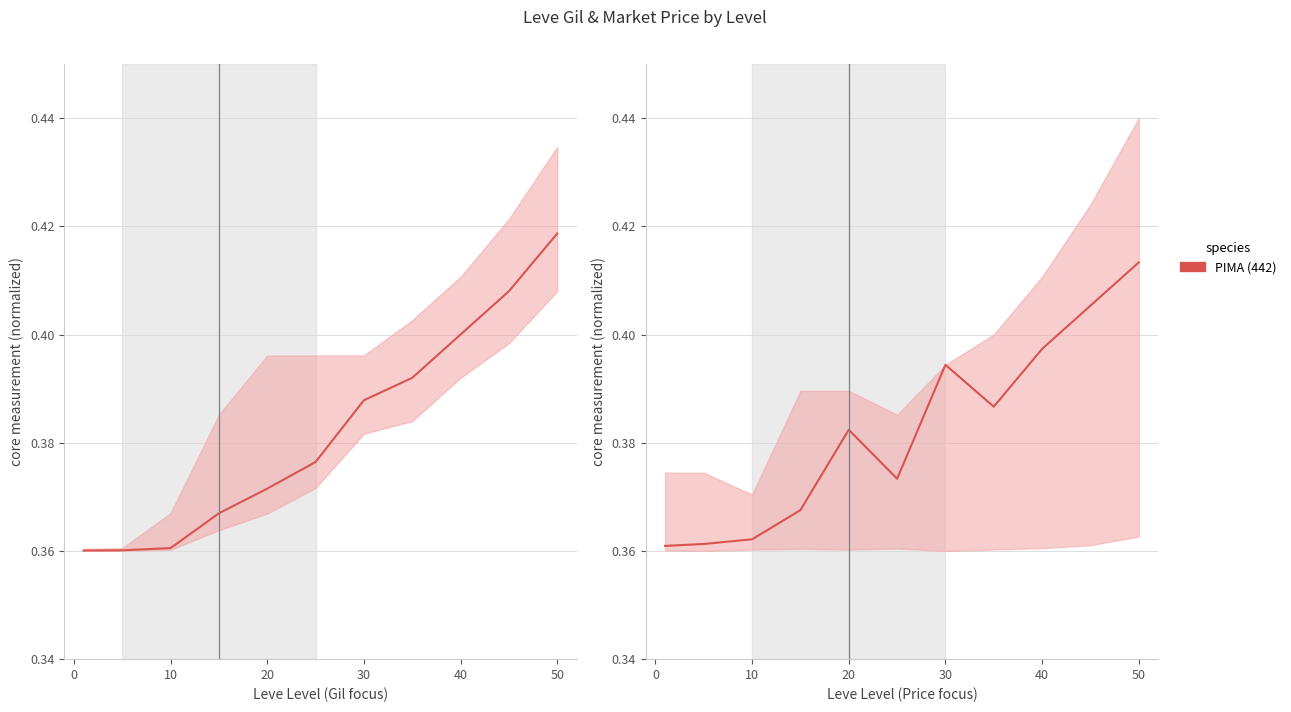

How many categories are shown in the chart?

11